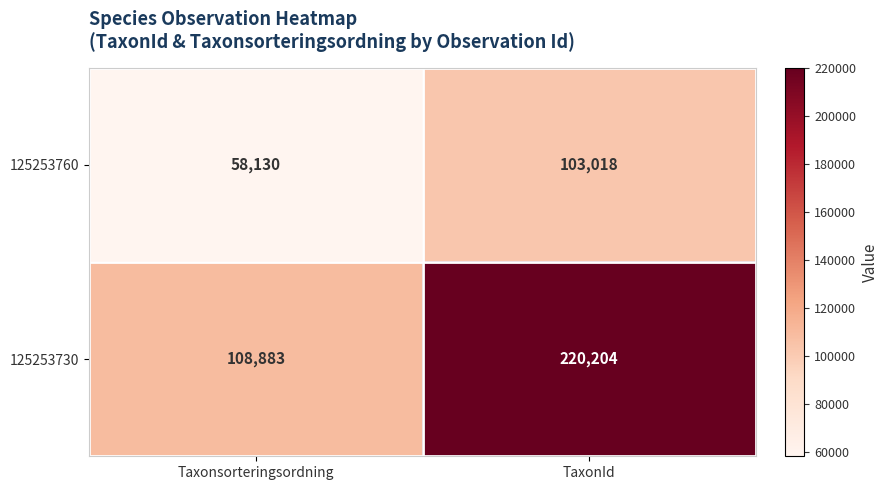

The 125253730 series shows 194893 at Taxonsorteringsordning. True or false?

False